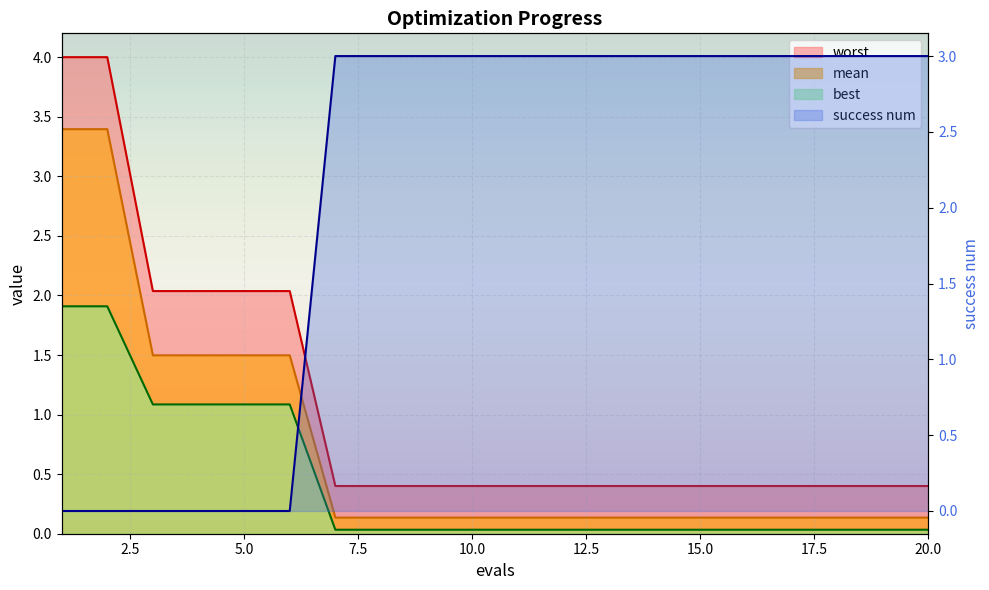

Where do worst and success num first cross each other?

6 and 7